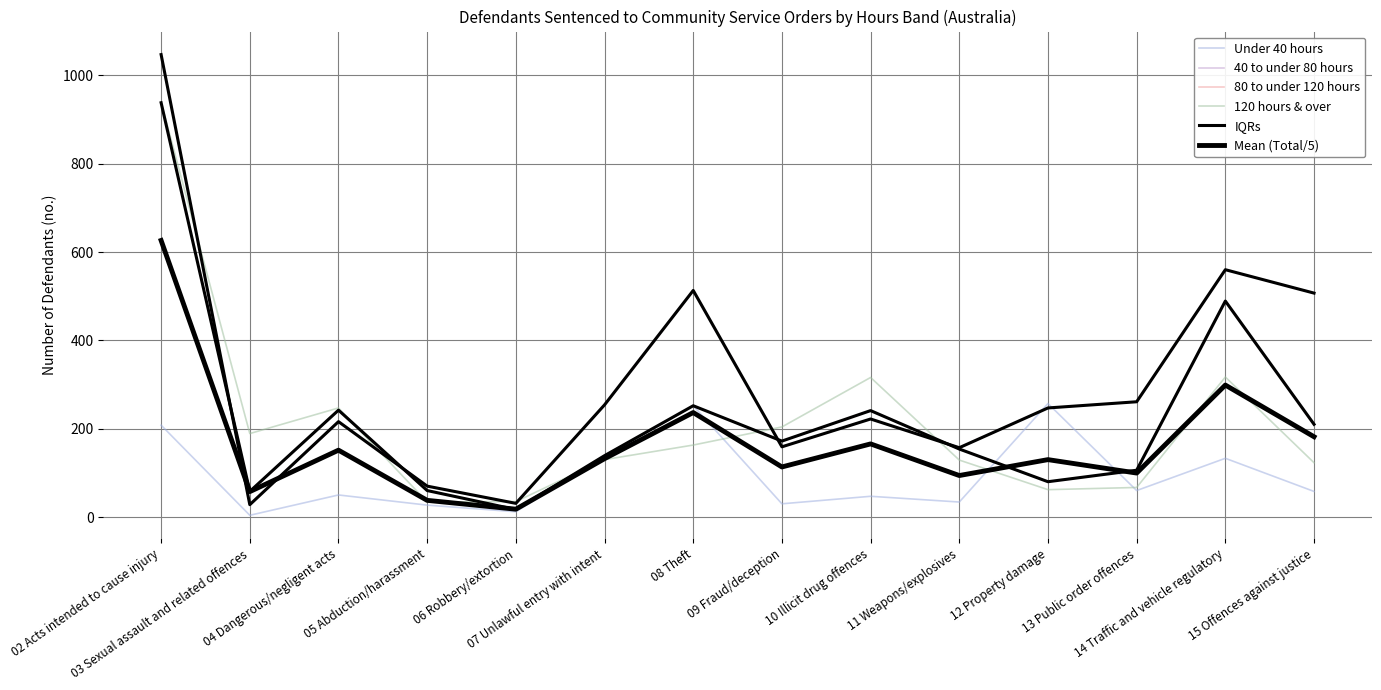

The value of 120 hours & over at 10 Illicit drug offences is 158.9. True or false?

False